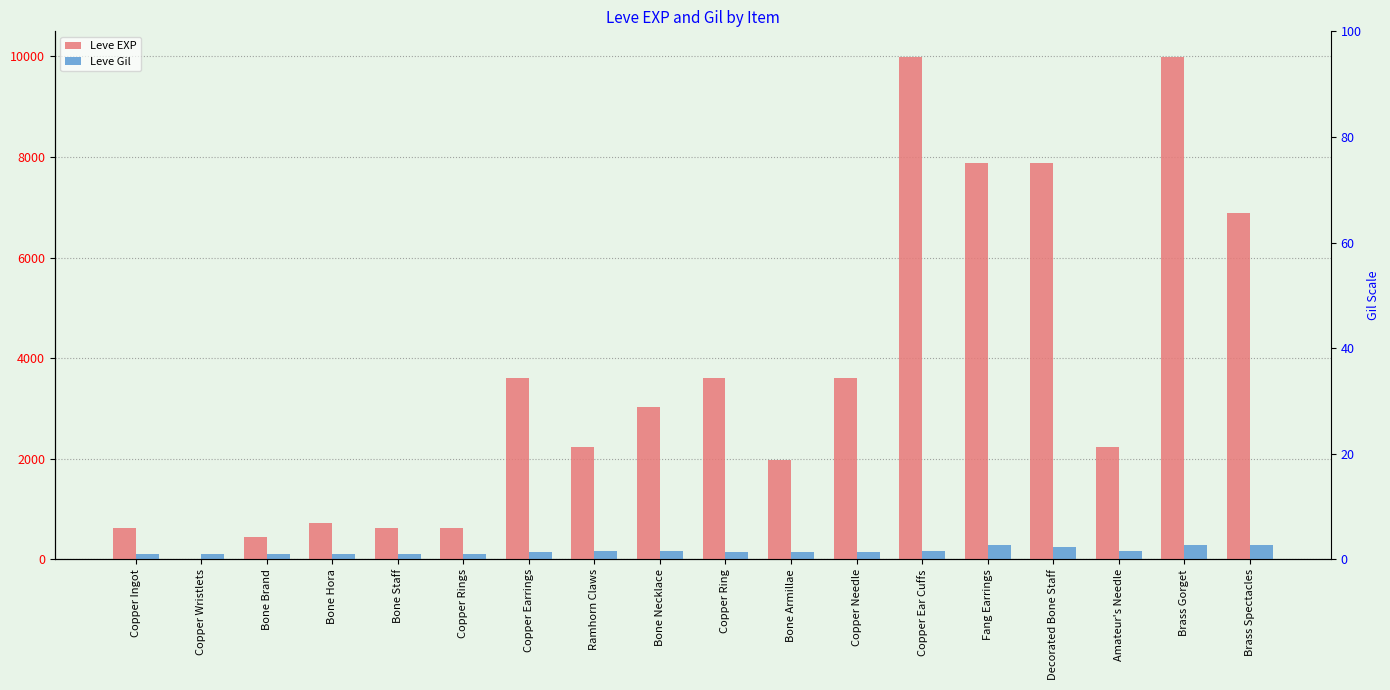

Reading right to left, transcribe all the data shown in this chart.

Leve EXP: Brass Spectacles=6880	Brass Gorget=9990	Amateur's Needle=2230	Decorated Bone Staff=7880	Fang Earrings=7880	Copper Ear Cuffs=9990	Copper Needle=3600	Bone Armillae=1980	Copper Ring=3600	Bone Necklace=3040	Ramhorn Claws=2230	Copper Earrings=3600	Copper Rings=630	Bone Staff=630	Bone Hora=720	Bone Brand=450	Copper Wristlets=1	Copper Ingot=630
Leve Gil: Brass Spectacles=288	Brass Gorget=293	Amateur's Needle=168	Decorated Bone Staff=250	Fang Earrings=288	Copper Ear Cuffs=168	Copper Needle=139	Bone Armillae=140	Copper Ring=139	Bone Necklace=169	Ramhorn Claws=170	Copper Earrings=139	Copper Rings=112	Bone Staff=113	Bone Hora=112	Bone Brand=112	Copper Wristlets=116	Copper Ingot=113